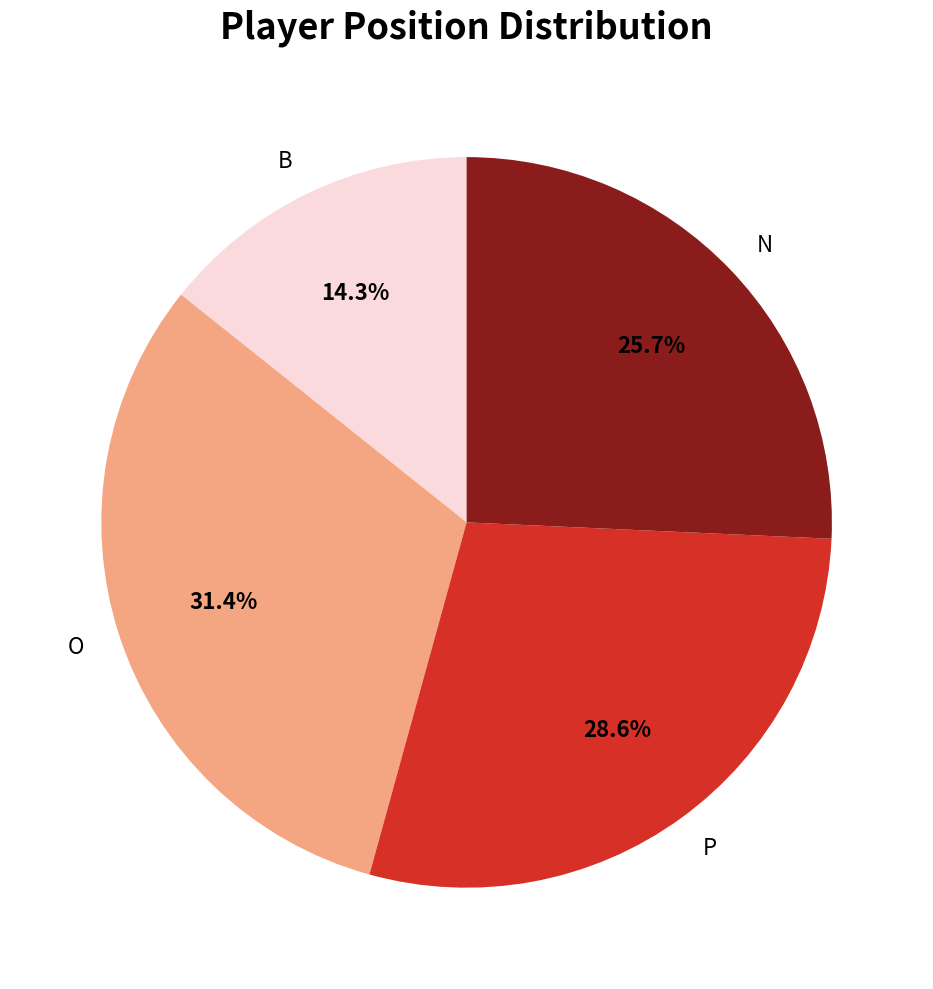

Which has a higher value, N or P?

P